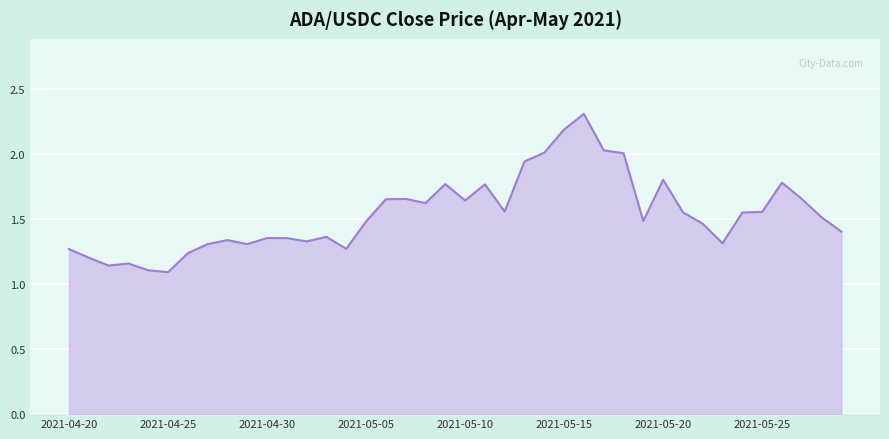

What is the maximum value shown in the chart?

2.3